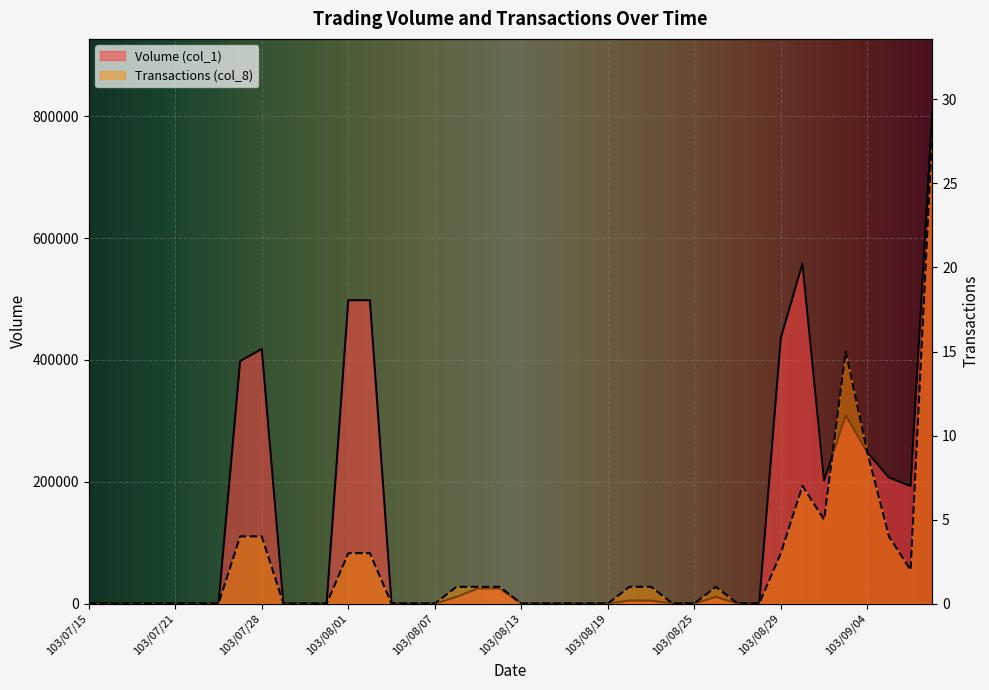

Which category has the lowest value across all series?

103/07/15